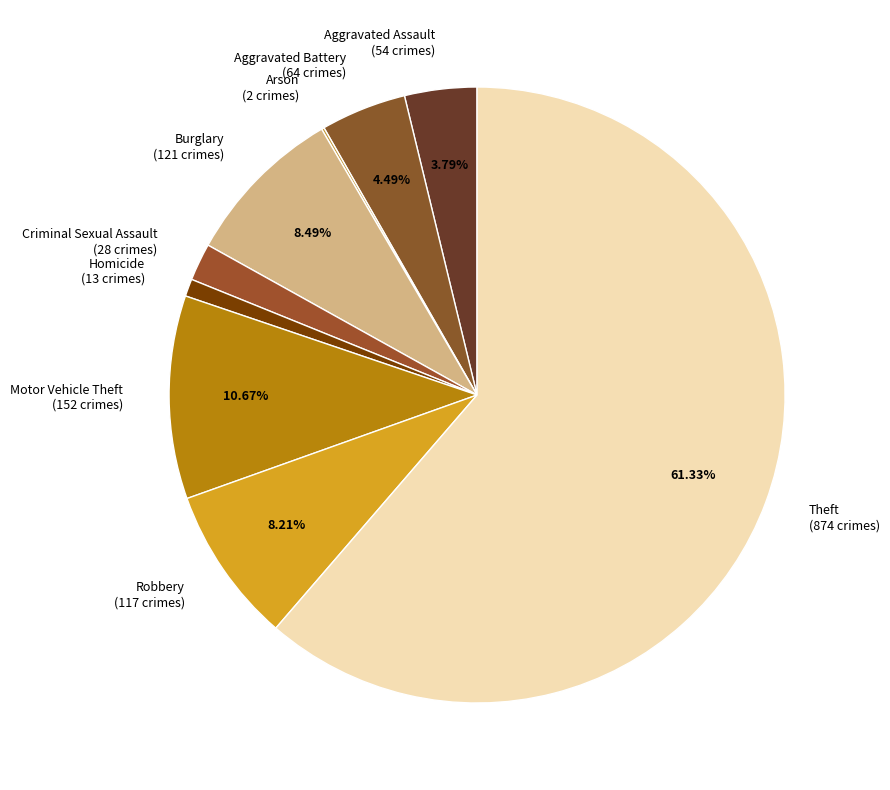

What is the largest slice in the pie chart?

Theft